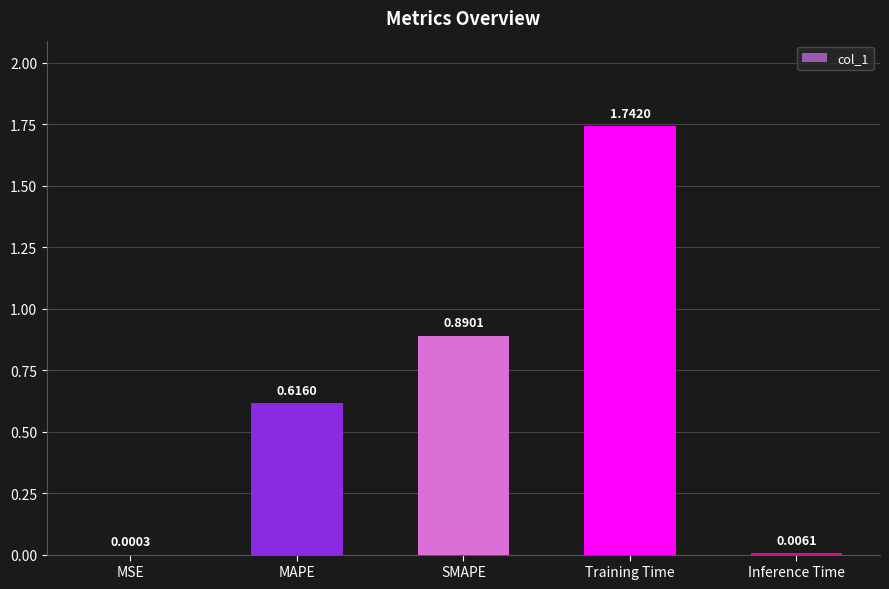

What is the sum of all values?

3.3